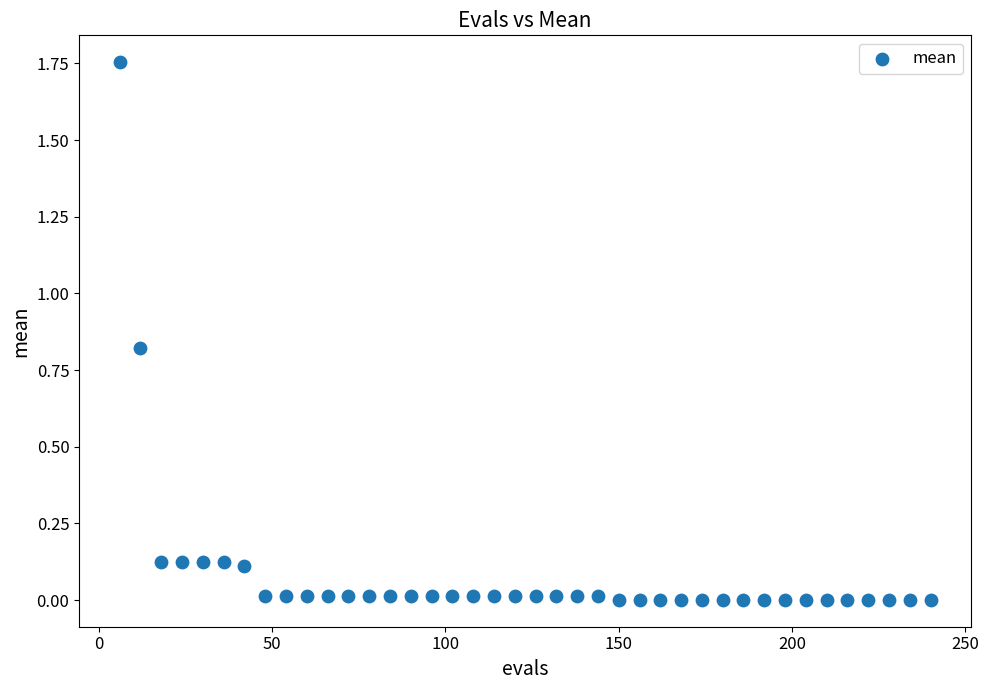

What is the range of X values (max minus min)?

234.0